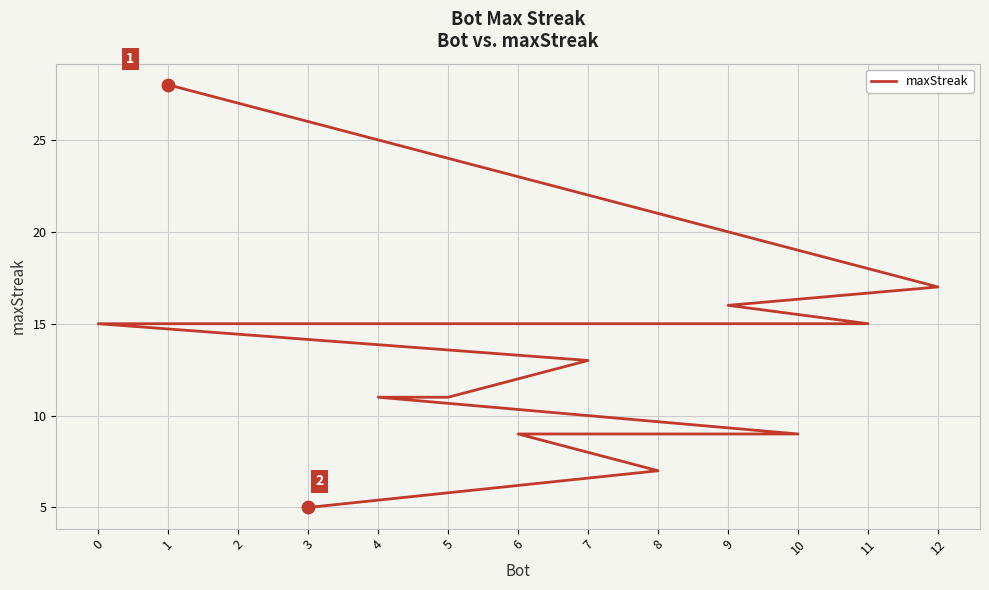

What is the change in value from 2 to 4?

-4